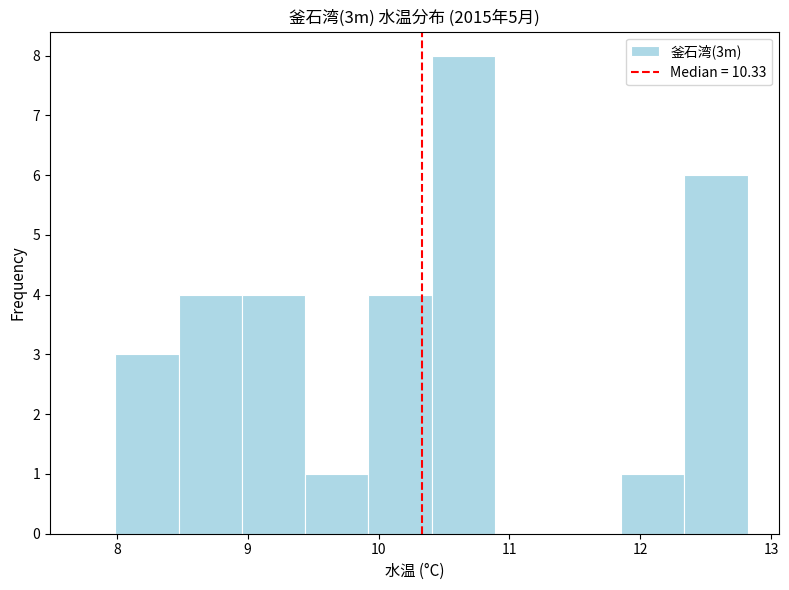

Which range on the x-axis has the tallest bar?

10.4 to 10.9